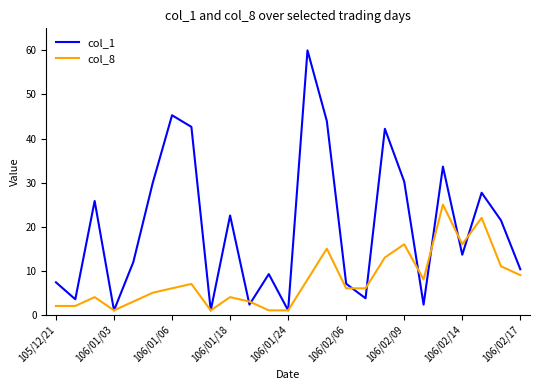

What is the average value of the col_8 series?

7.8